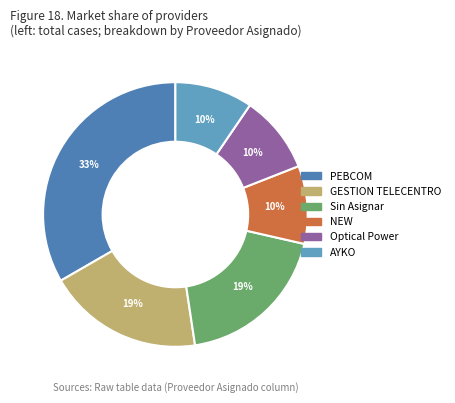

Which has a higher value, Sin Asignar or NEW?

Sin Asignar